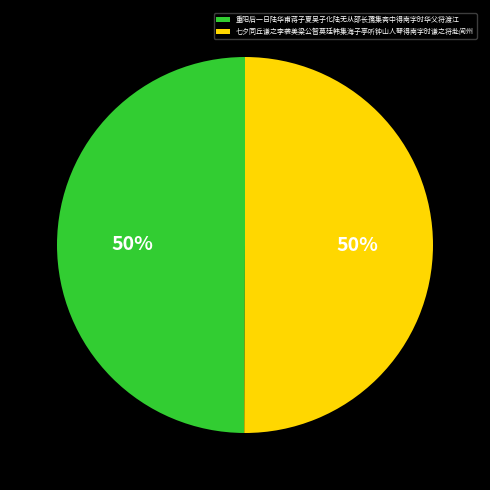

What is the ratio of the value at 七夕同丘谦之李袭美梁公智莫廷韩集海子亭听钟山人琴得南字时谦之将赴阆州 to the value at 重阳后一日陆华甫蒋子夏吴子化陆无从邵长孺集斋中得南字时华父将渡江?

1.0